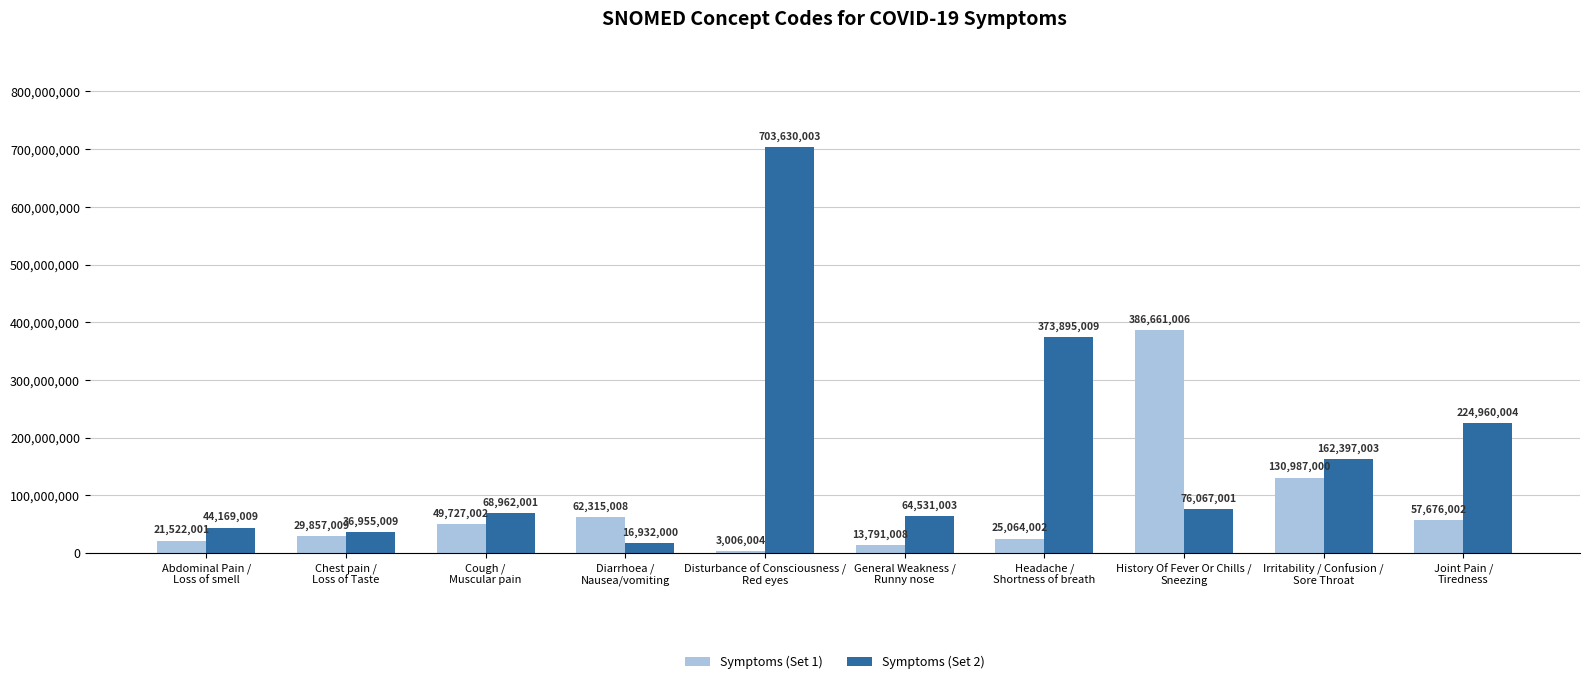

What is the greatest value displayed?

703630003